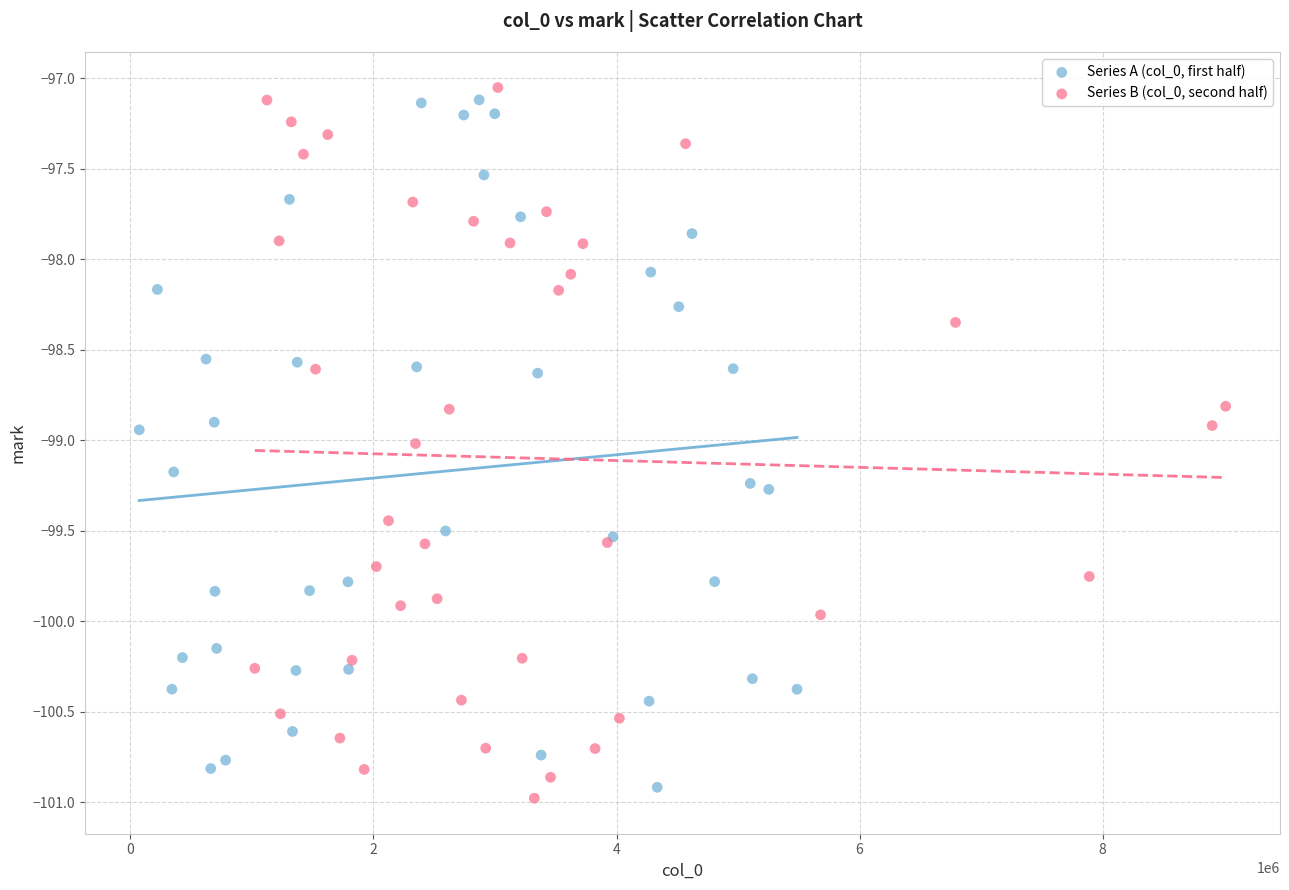

What are all the series names shown in the legend?

Series A (col_0, first half), Series B (col_0, second half)